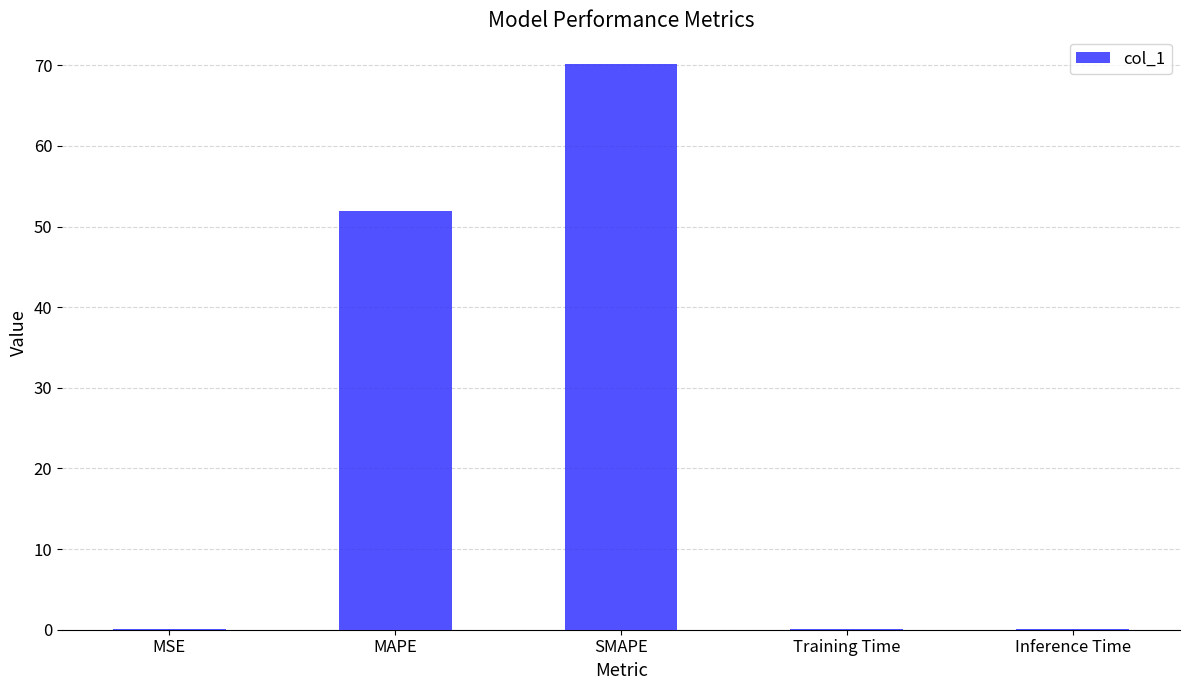

What is the change in value from MSE to MAPE?

+51.9